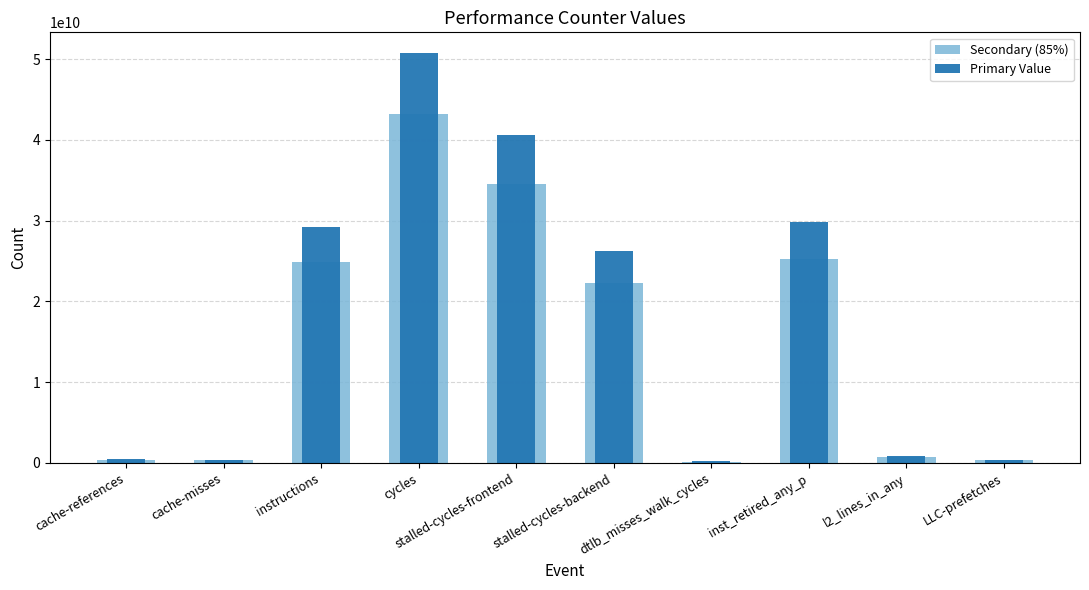

How many distinct data groups are displayed?

2